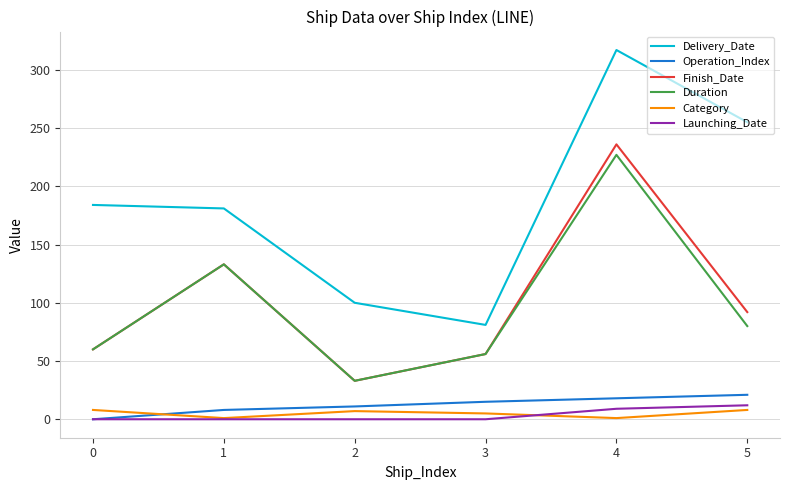

What is the lowest value of the Finish_Date series?

33